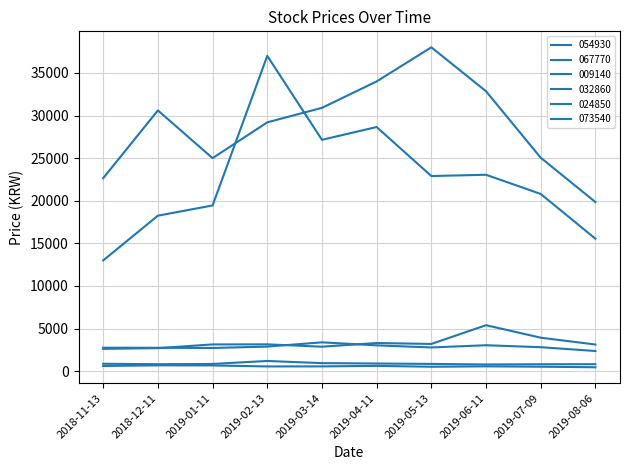

At which label does 024850 first exceed 857?

2018-11-13